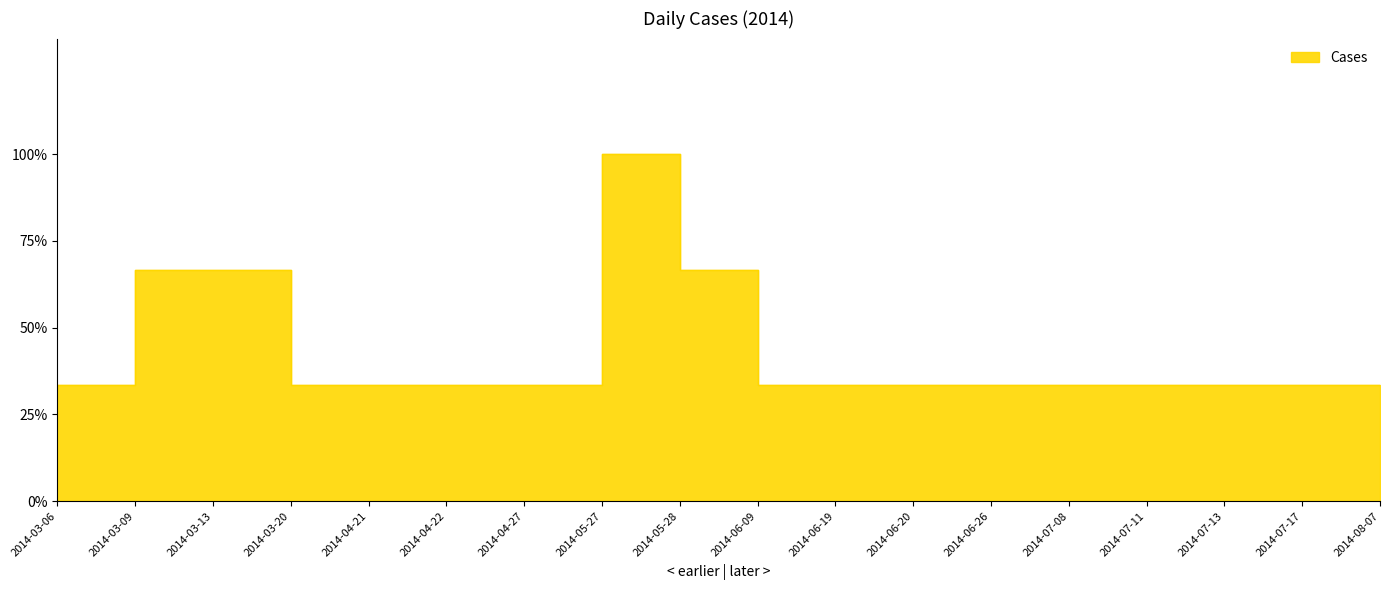

Reading right to left, what are all the values shown in this chart?

2014-08-07=1	2014-07-17=1	2014-07-13=1	2014-07-11=1	2014-07-08=1	2014-06-26=1	2014-06-20=1	2014-06-19=1	2014-06-09=2	2014-05-28=3	2014-05-27=1	2014-04-27=1	2014-04-22=1	2014-04-21=1	2014-03-20=2	2014-03-13=2	2014-03-09=1	2014-03-06=1